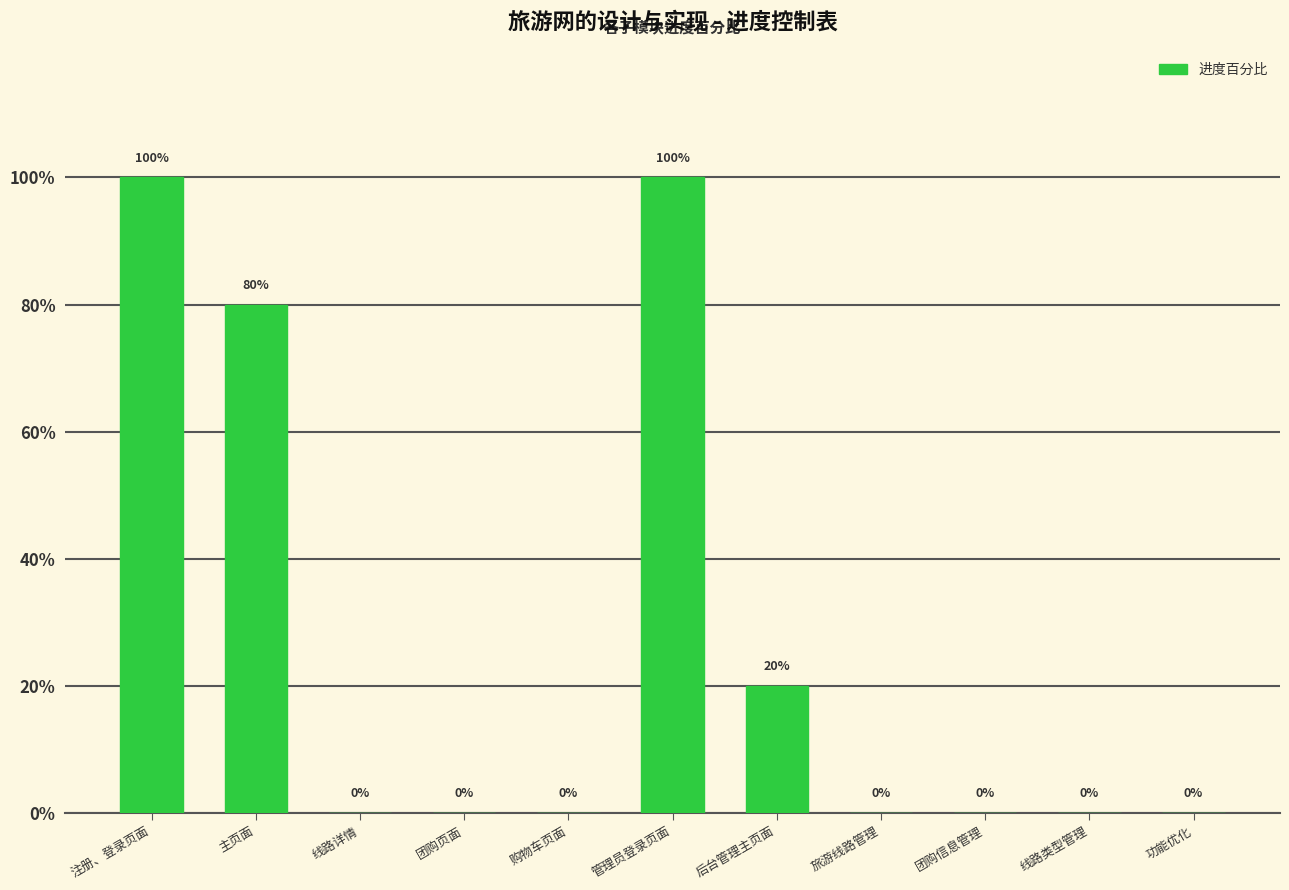

What is the difference between the values at 管理员登录页面 and 旅游线路管理?

1.0